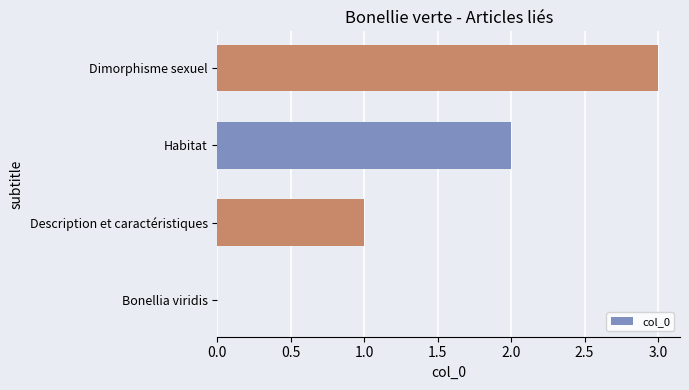

What is the sum of all values?

6